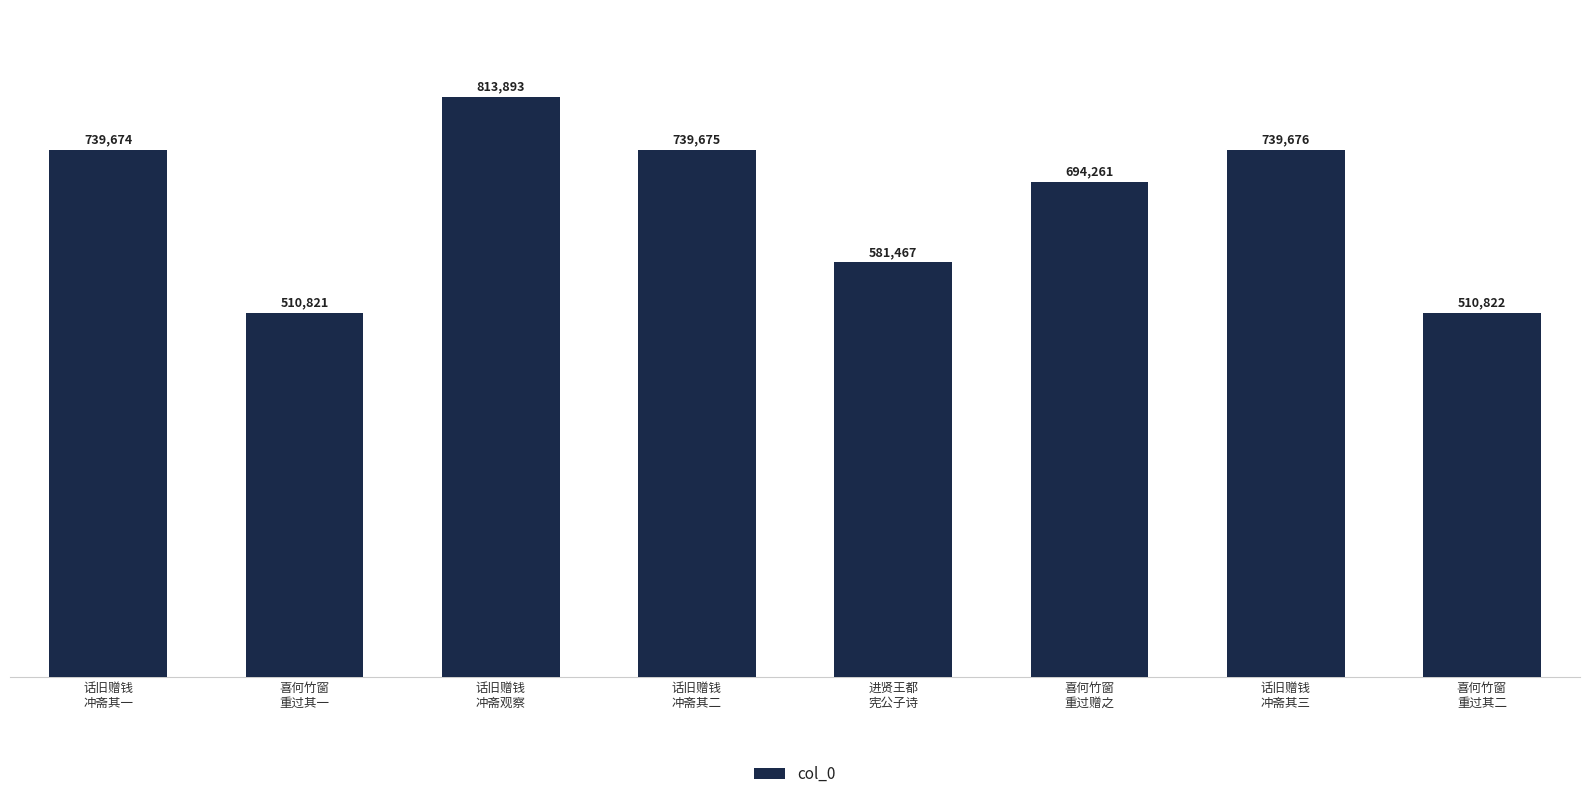

Which label corresponds to the largest value in the chart?

话旧赠钱
冲斋观察